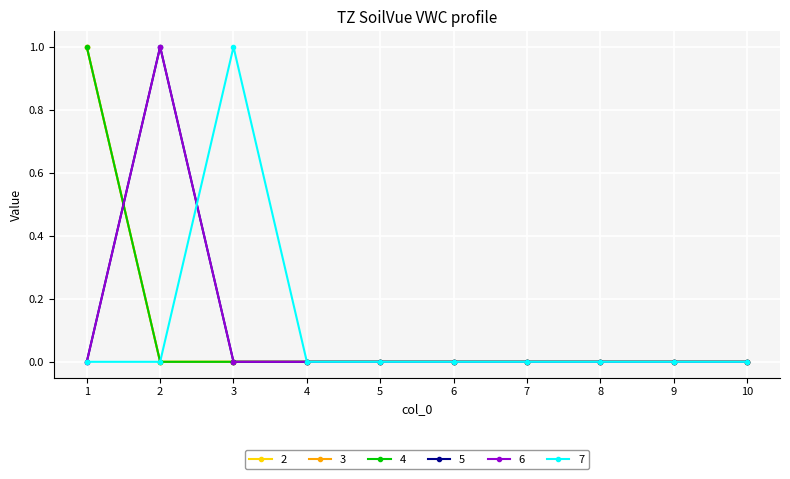

True or false: 7 and 4 cross at least once.

False